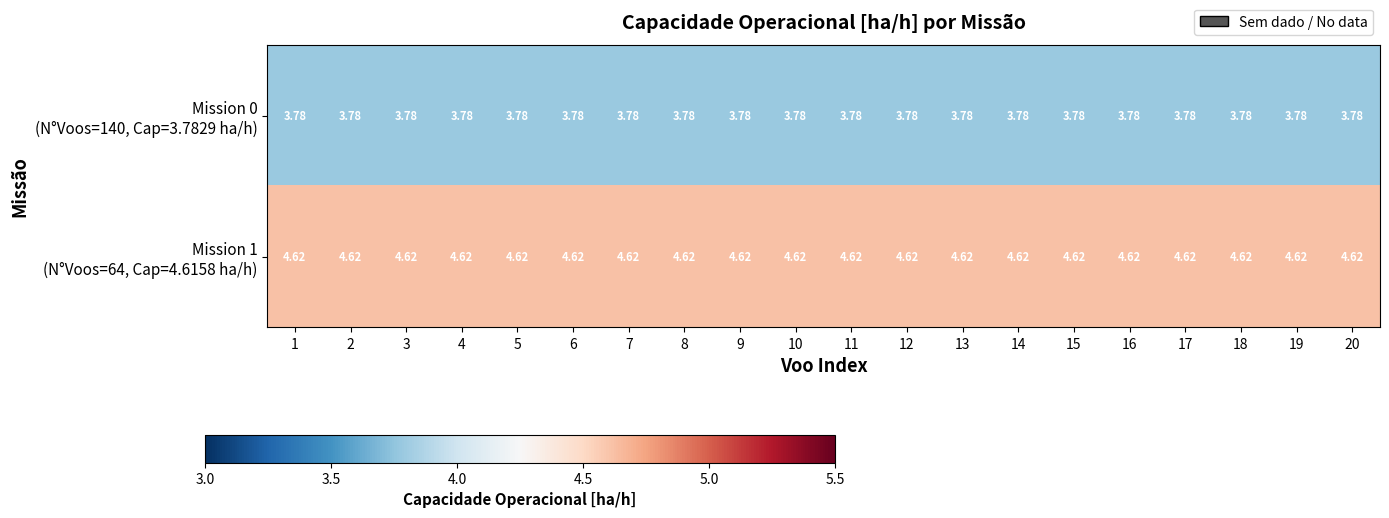

How many series are shown in this chart?

2